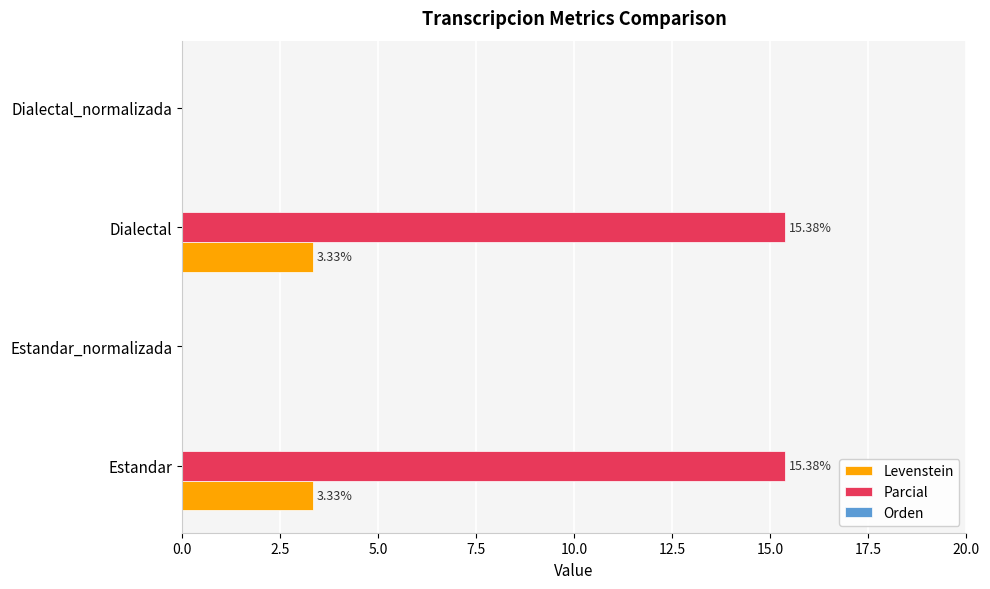

What is the maximum value for Parcial?

15.4